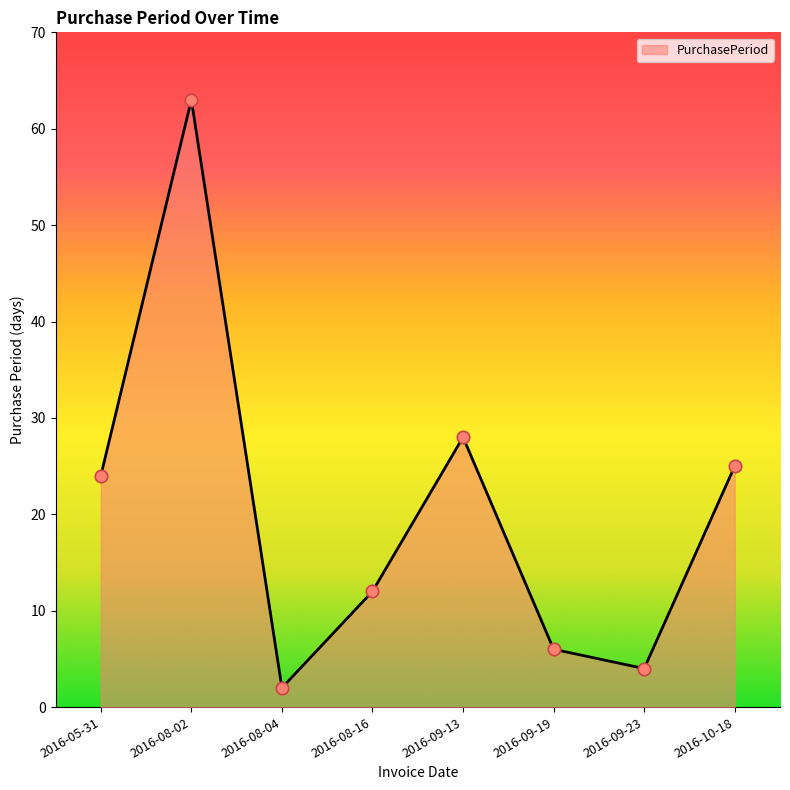

Approximately how many times larger is the value at 2016-09-13 compared to 2016-05-31?

1.2